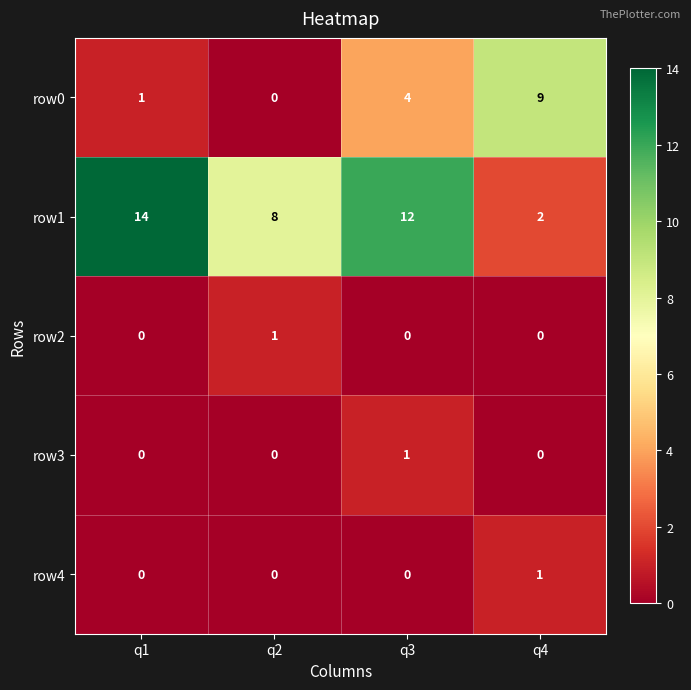

Which series has the largest total across all categories?

row1